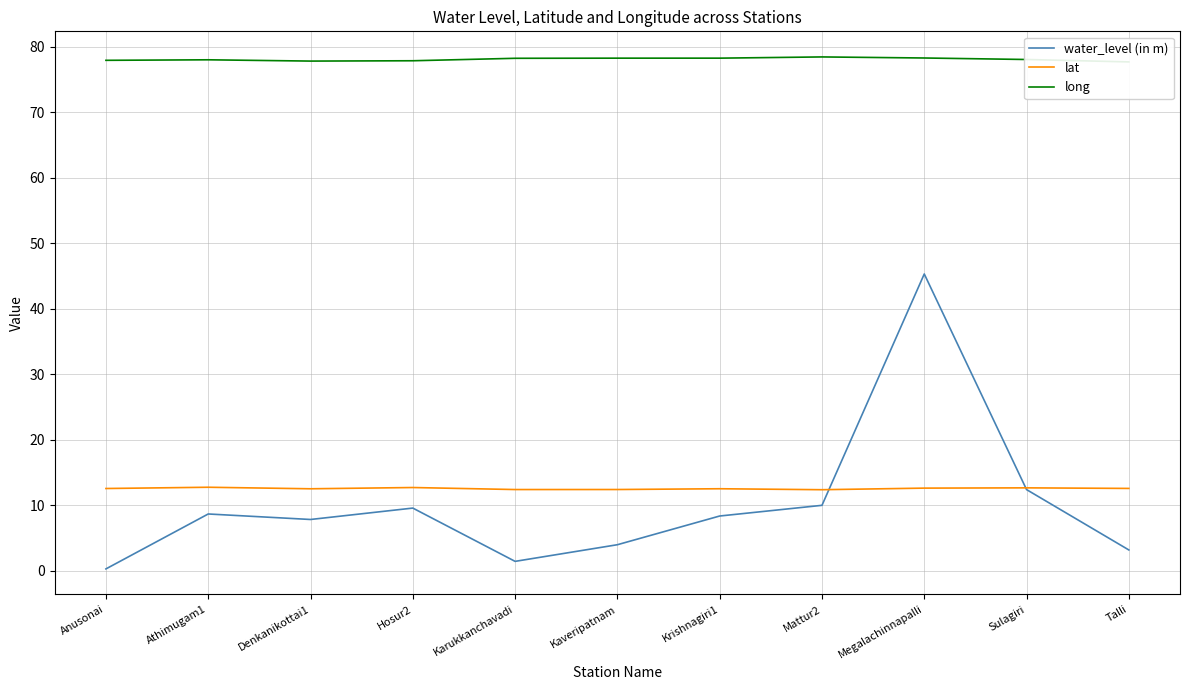

Rank the series at Mattur2 from highest to lowest value.

long, lat, water_level (in m)